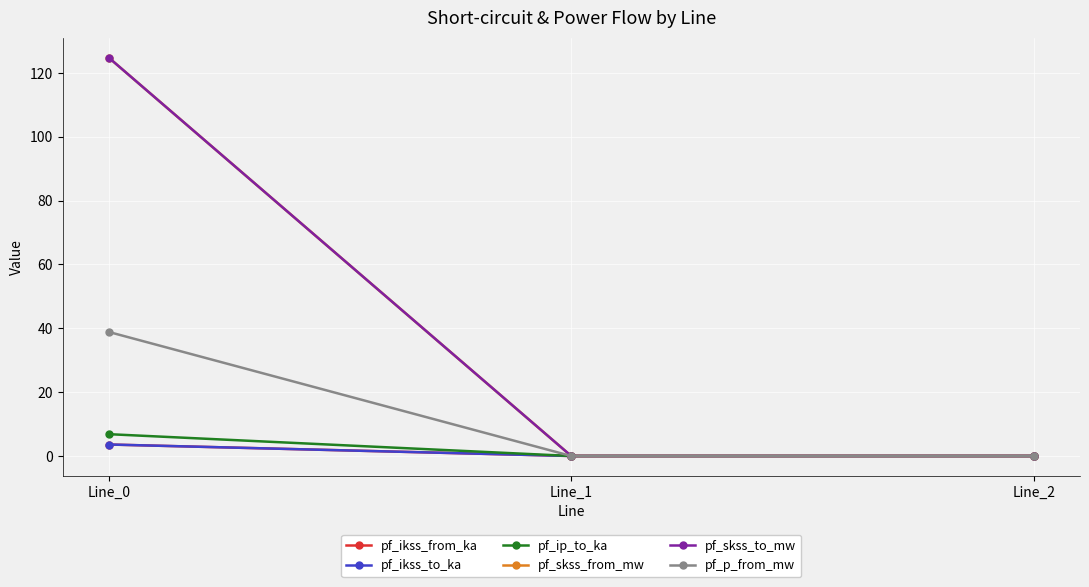

The value of pf_ikss_from_ka at Line_0 is 3.6. True or false?

True